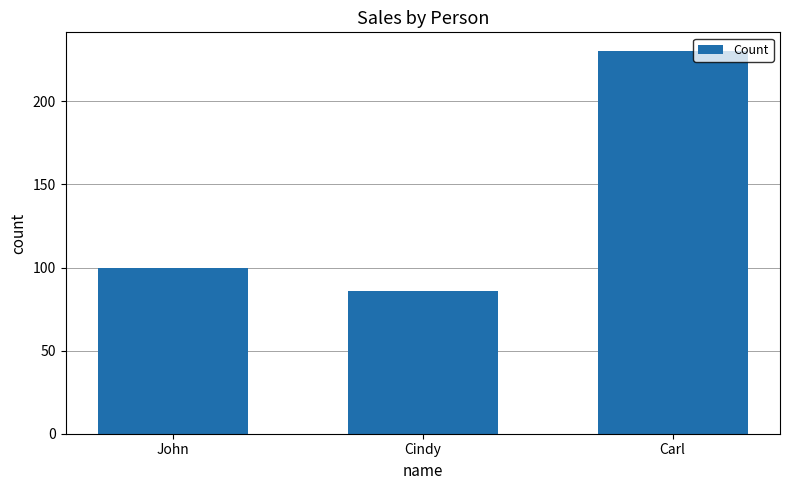

Reading left to right, extract all data points from this chart.

100	86	230